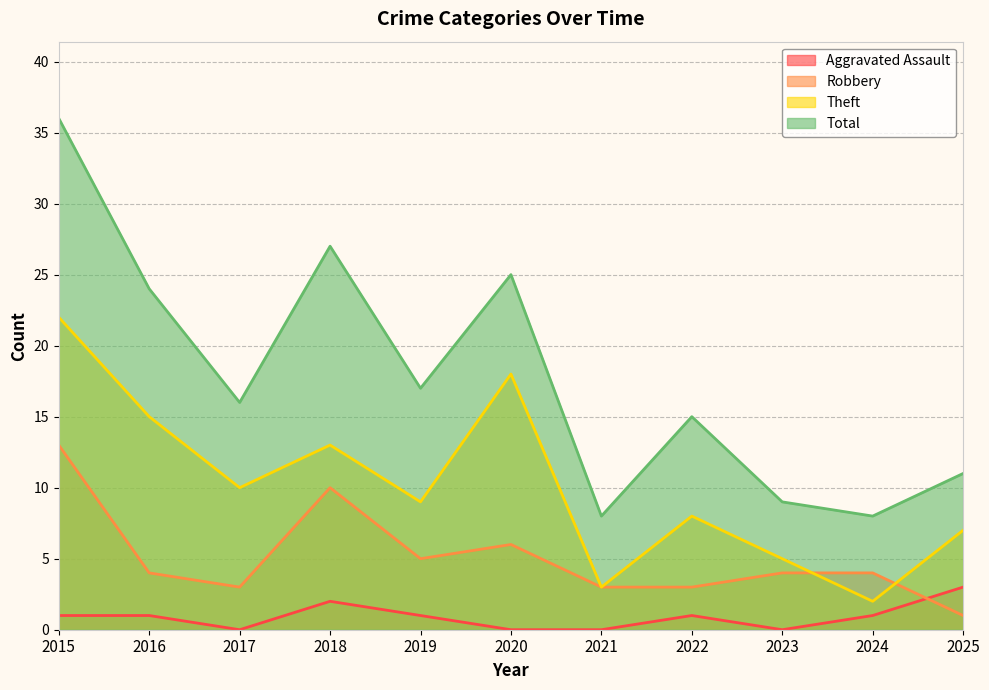

At which category does Theft reach its first local peak?

2018